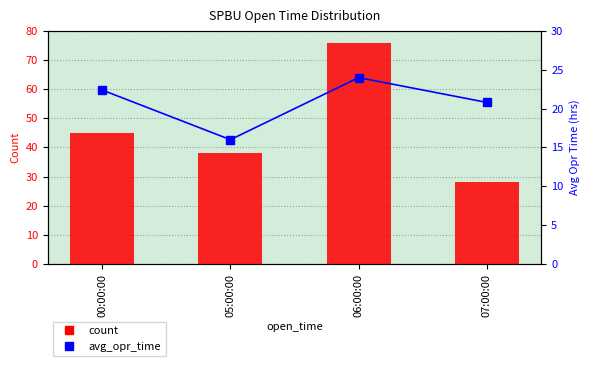

Reading left to right, list all the values displayed in this chart.

count: 45.0	38.0	76.0	28.0
avg_opr_time: 22.4	16.0	24.0	20.8